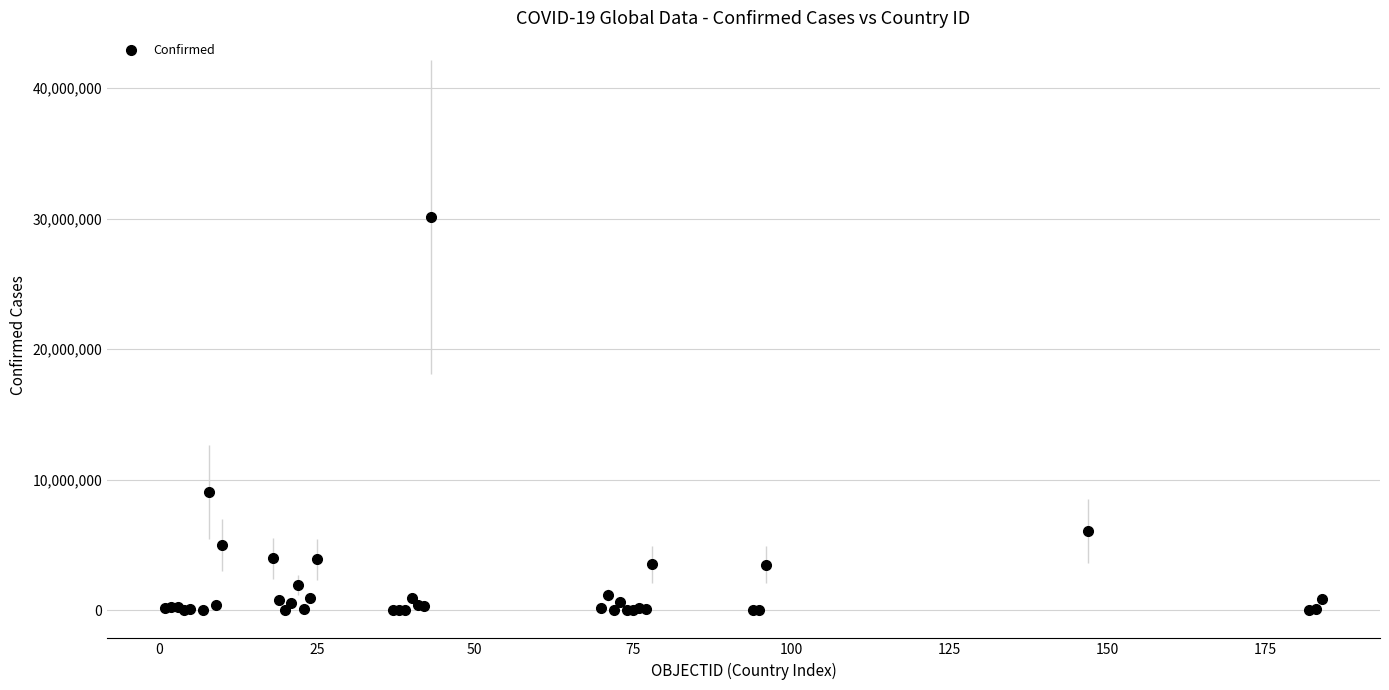

What Y value in the scatter plot is closest to 15066444?

9051243